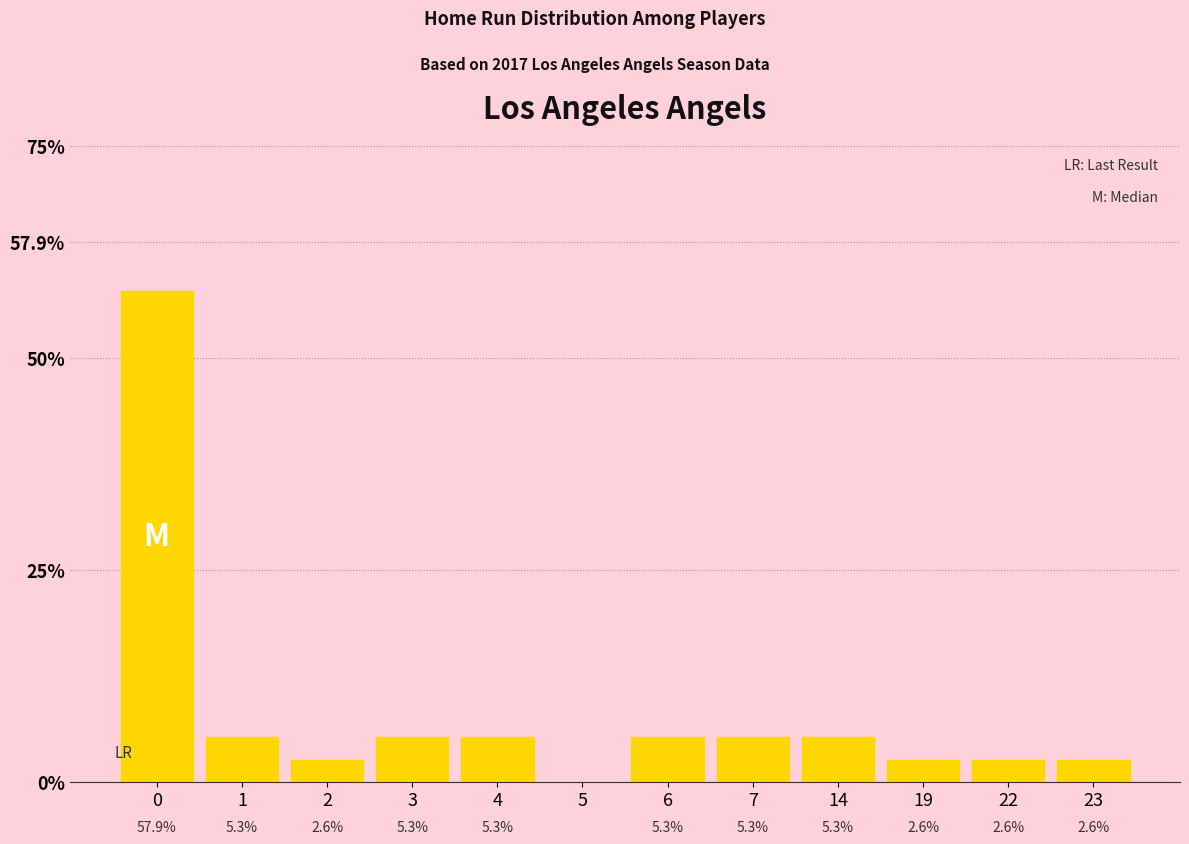

Does the chart contain any negative values?

No